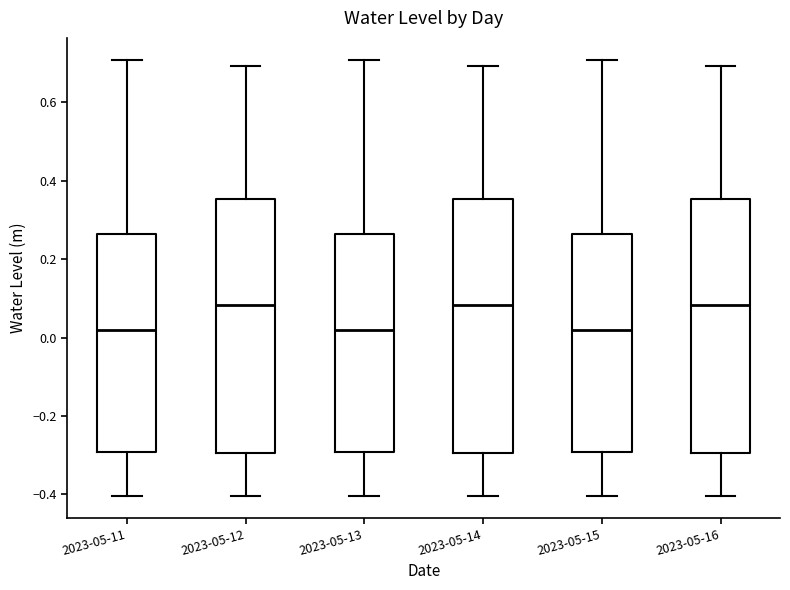

Reading left to right, transcribe this box plot: for each box, give where its median line is, the range the box spans, and where its two whiskers end, as read against the y-axis. The values are not printed on the chart, so give them approximately, as read against the axis.

2023-05-11: median 0.02, box -0.30 to 0.26, whiskers -0.40 to 0.70
2023-05-12: median 0.08, box -0.30 to 0.36, whiskers -0.40 to 0.70
2023-05-13: median 0.02, box -0.30 to 0.26, whiskers -0.40 to 0.70
2023-05-14: median 0.08, box -0.30 to 0.36, whiskers -0.40 to 0.70
2023-05-15: median 0.02, box -0.30 to 0.26, whiskers -0.40 to 0.70
2023-05-16: median 0.08, box -0.30 to 0.36, whiskers -0.40 to 0.70